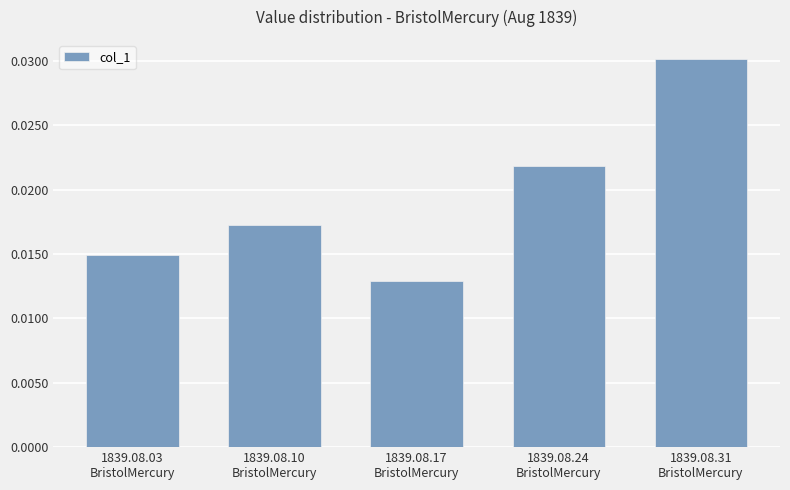

How many series are shown in this chart?

1